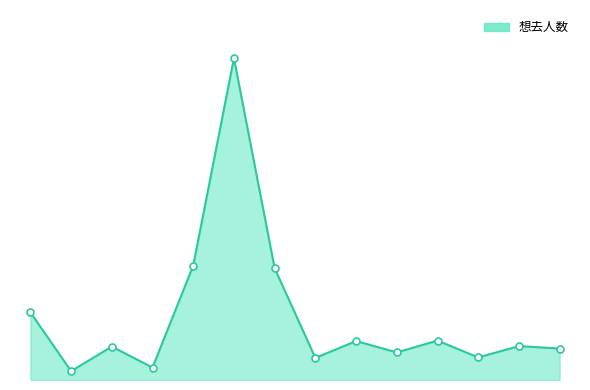

Is this an area chart (filled region under the line)?

Yes